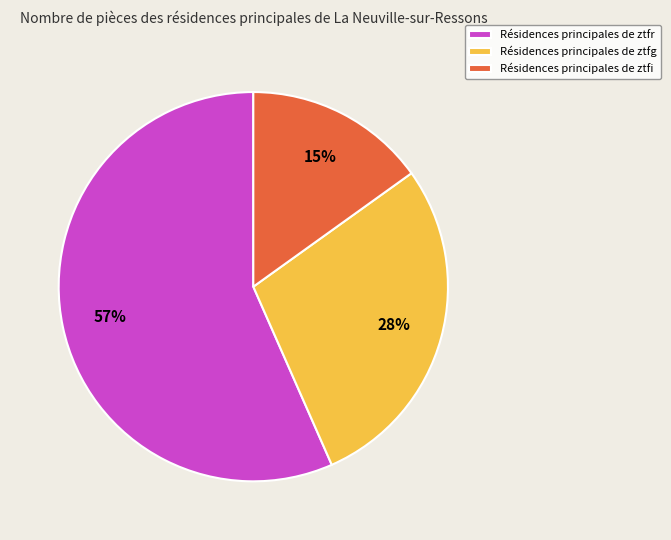

Which slice is the smallest?

Résidences principales de ztfi